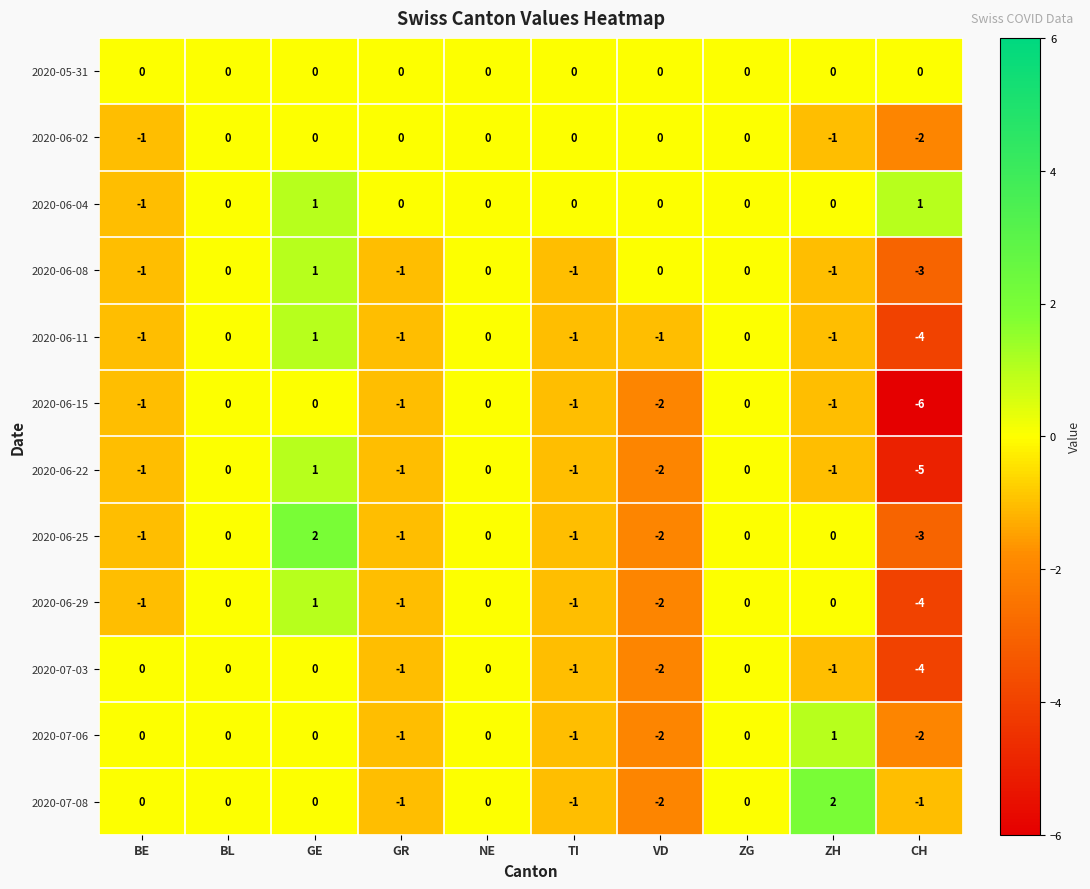

What is the total value across all series at VD?

-15